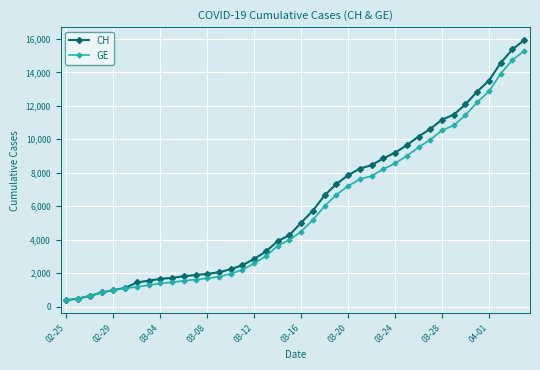

What is the minimum value for GE?

375